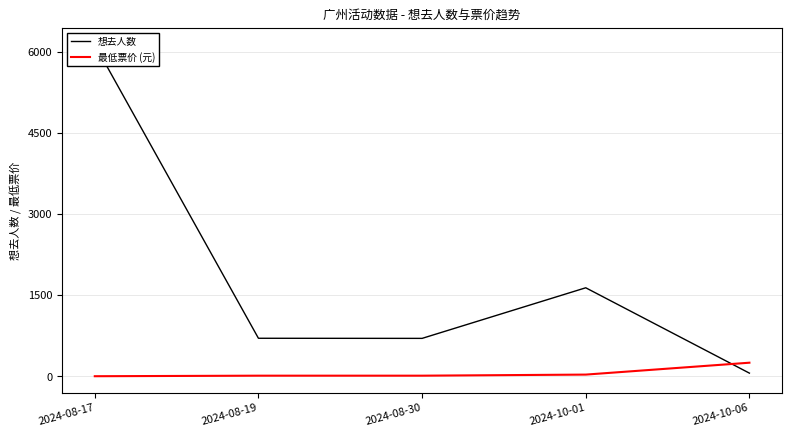

True or false: 最低票价 (元) has more than 2 points higher than both neighbors.

False